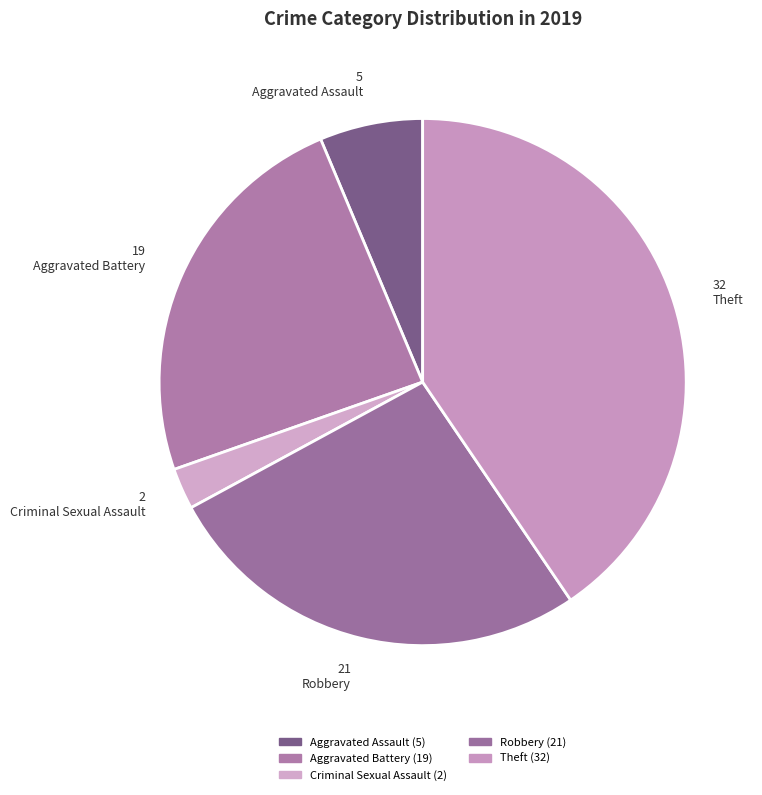

Count the number of slices in the pie.

5